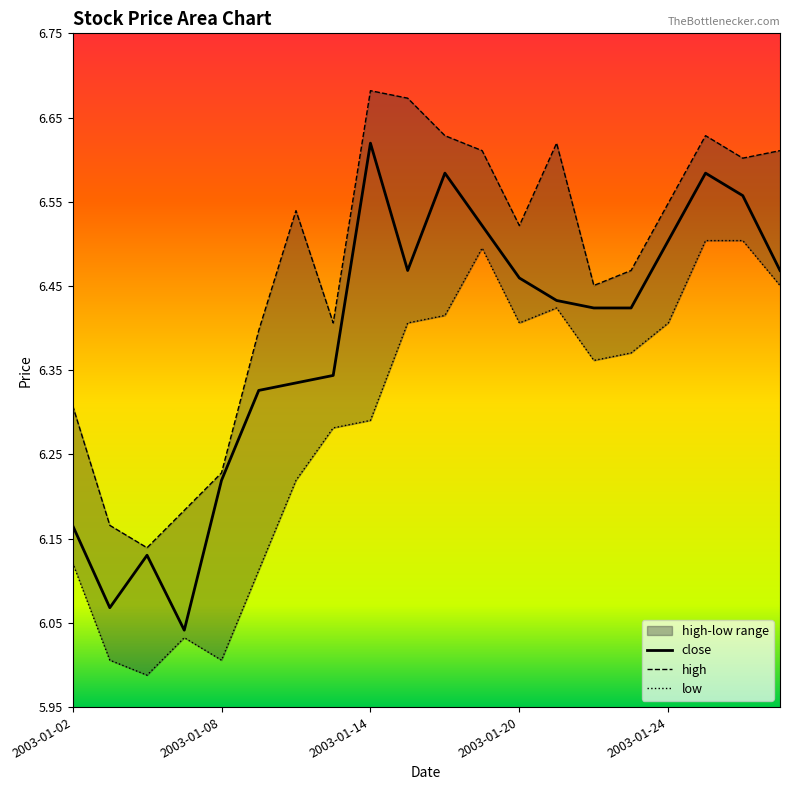

Reading left to right, extract all data points from this chart.

close: 6.2	6.1	6.1	6.0	6.2	6.3	6.3	6.3	6.6	6.5	6.6	6.5	6.5	6.4	6.4	6.4	6.5	6.6	6.6	6.5
high: 6.3	6.2	6.1	6.2	6.2	6.4	6.5	6.4	6.7	6.7	6.6	6.6	6.5	6.6	6.5	6.5	6.5	6.6	6.6	6.6
low: 6.1	6.0	6.0	6.0	6.0	6.1	6.2	6.3	6.3	6.4	6.4	6.5	6.4	6.4	6.4	6.4	6.4	6.5	6.5	6.5